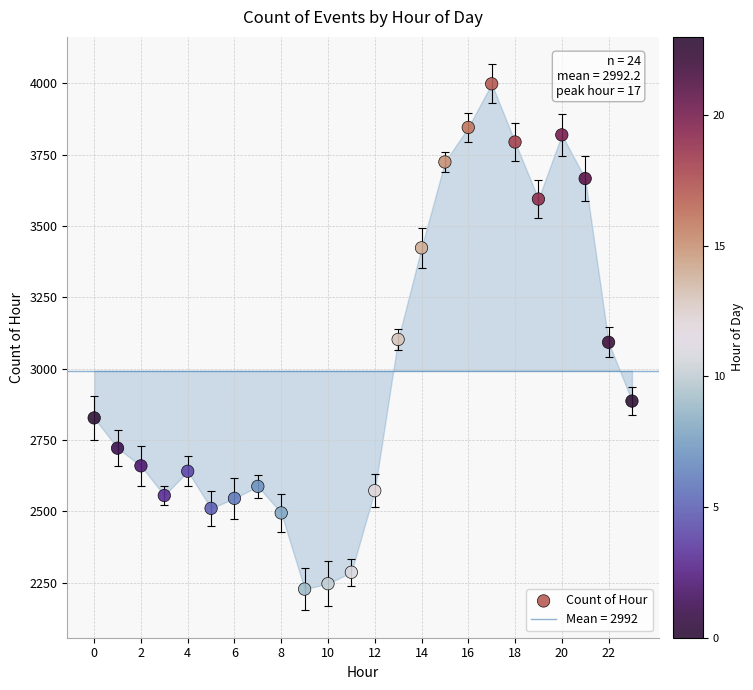

What is the range of Y values (max minus min)?

1771